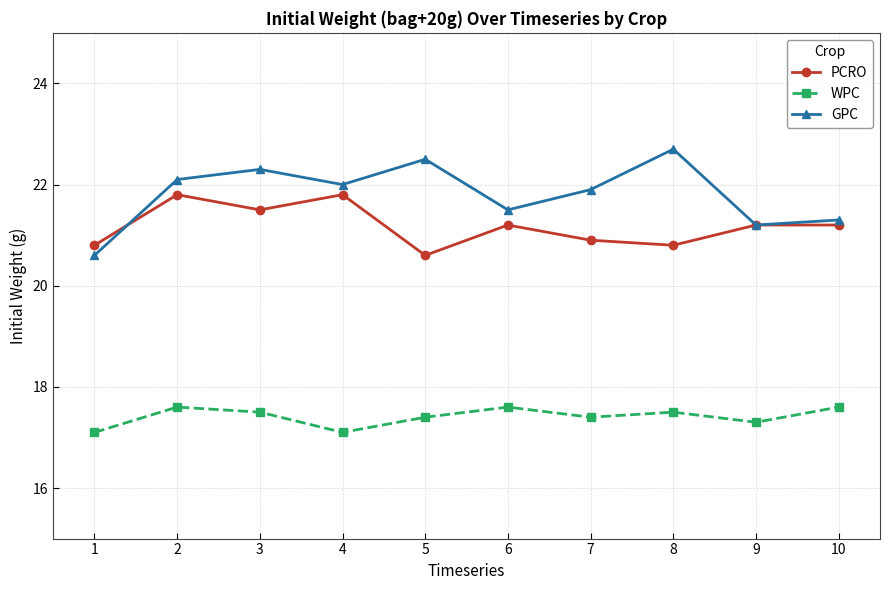

At which category does GPC reach its first local peak?

3